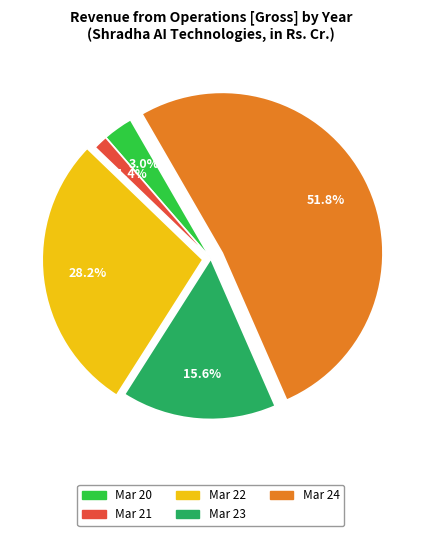

Combined, what portion of the pie is Mar 23 and Mar 21?

17.0%